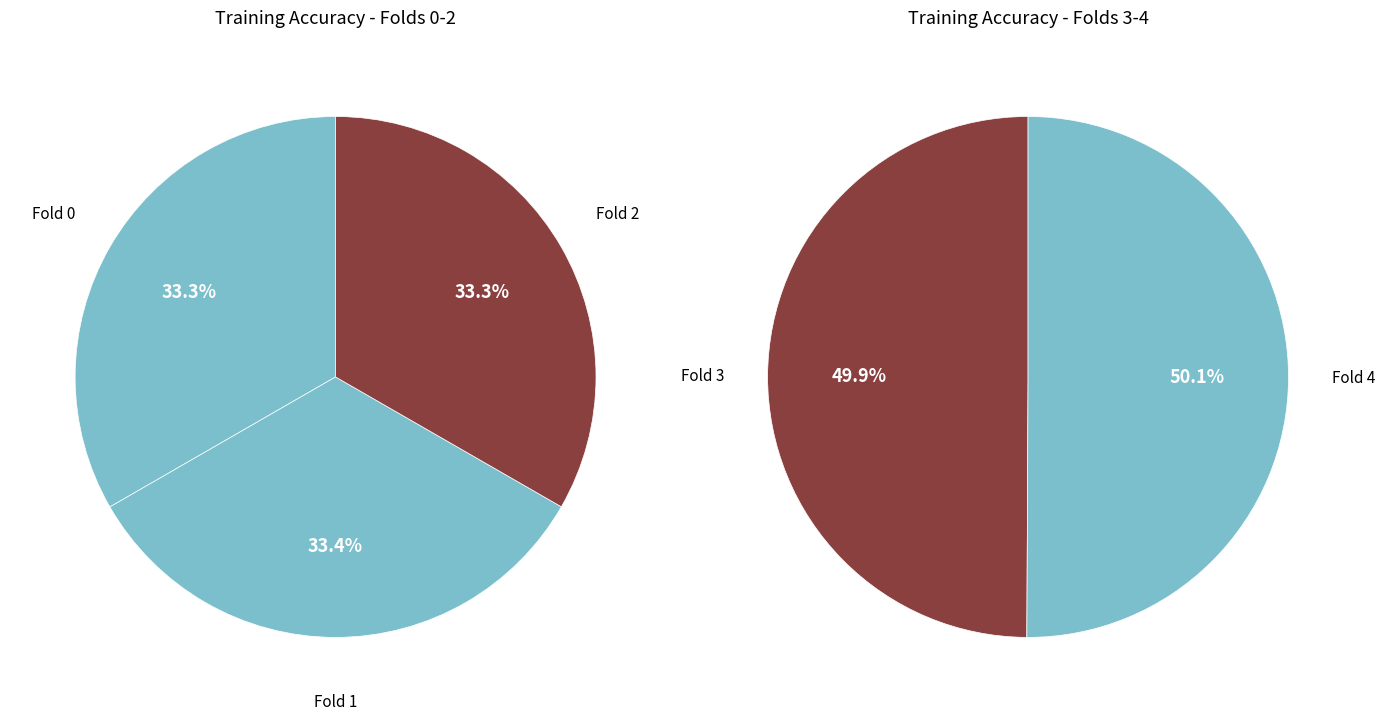

How many slices are in this pie chart?

5